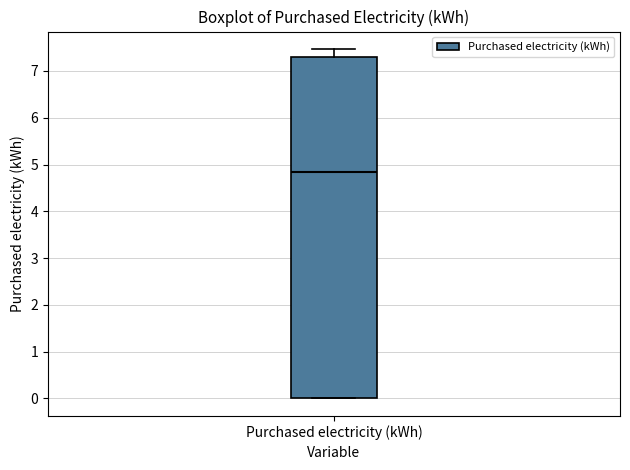

Transcribe this box plot: give where the median line is, the range the box spans, and where the two whiskers end, as read against the y-axis. The values are not printed on the chart, so give them approximately, as read against the axis.

median 4.8, box 0.0 to 7.3, whiskers 0.0 to 7.5